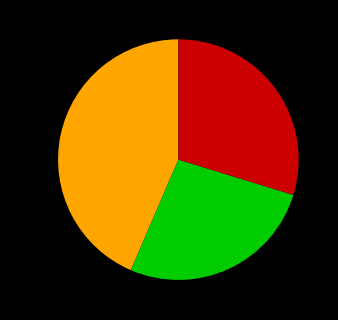

To the nearest percent, what is the average slice percentage?

33%